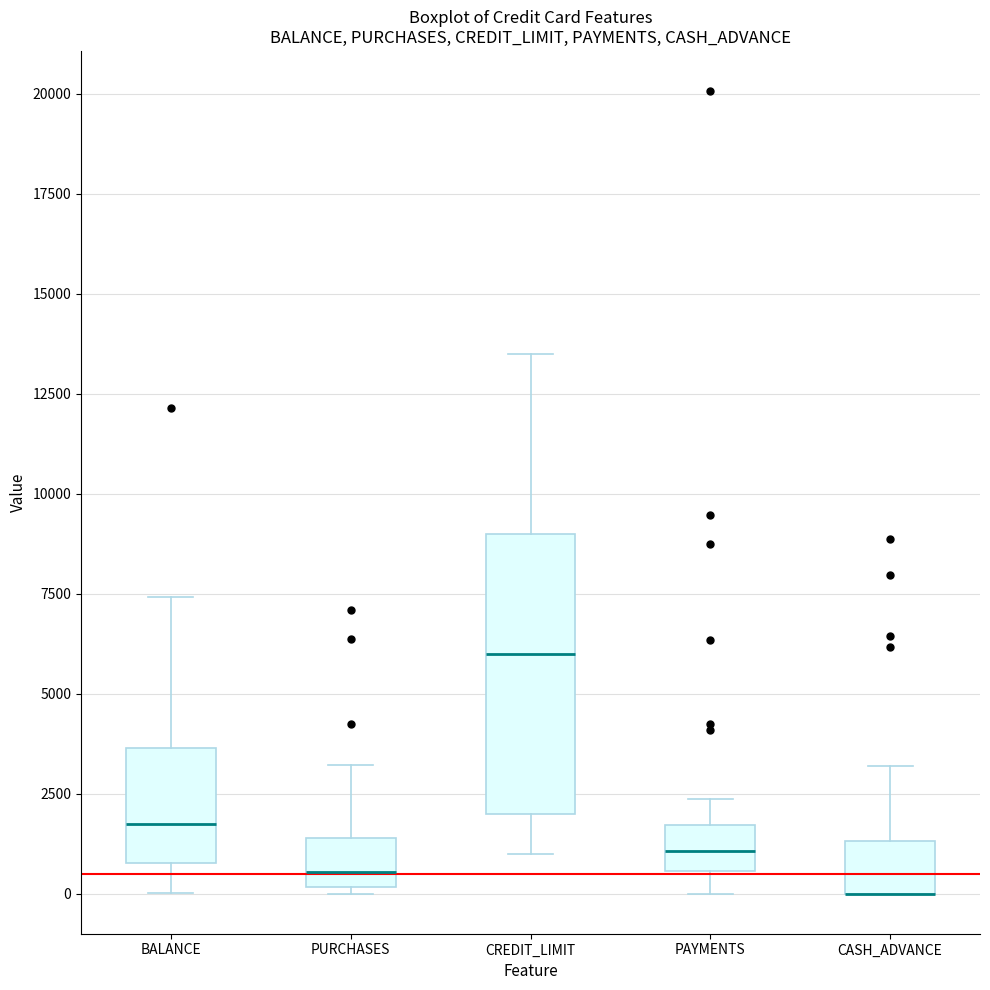

Reading left to right, read every box against the y-axis: the position of its median line, the range the box covers, and the ends of its whiskers. The values are not printed on the chart, so give them approximately, as read against the axis.

BALANCE: median 1500, box 1000 to 3500, whiskers 0 to 7500
PURCHASES: median 500, box 0 to 1500, whiskers 0 (just below the box's lower edge) to 3000
CREDIT_LIMIT: median 6000, box 2000 to 9000, whiskers 1000 to 13500
PAYMENTS: median 1000, box 500 to 1500, whiskers 0 to 2500
CASH_ADVANCE: median 0 (drawn on the box's lower edge), box 0 to 1500, whiskers 0 to 3000